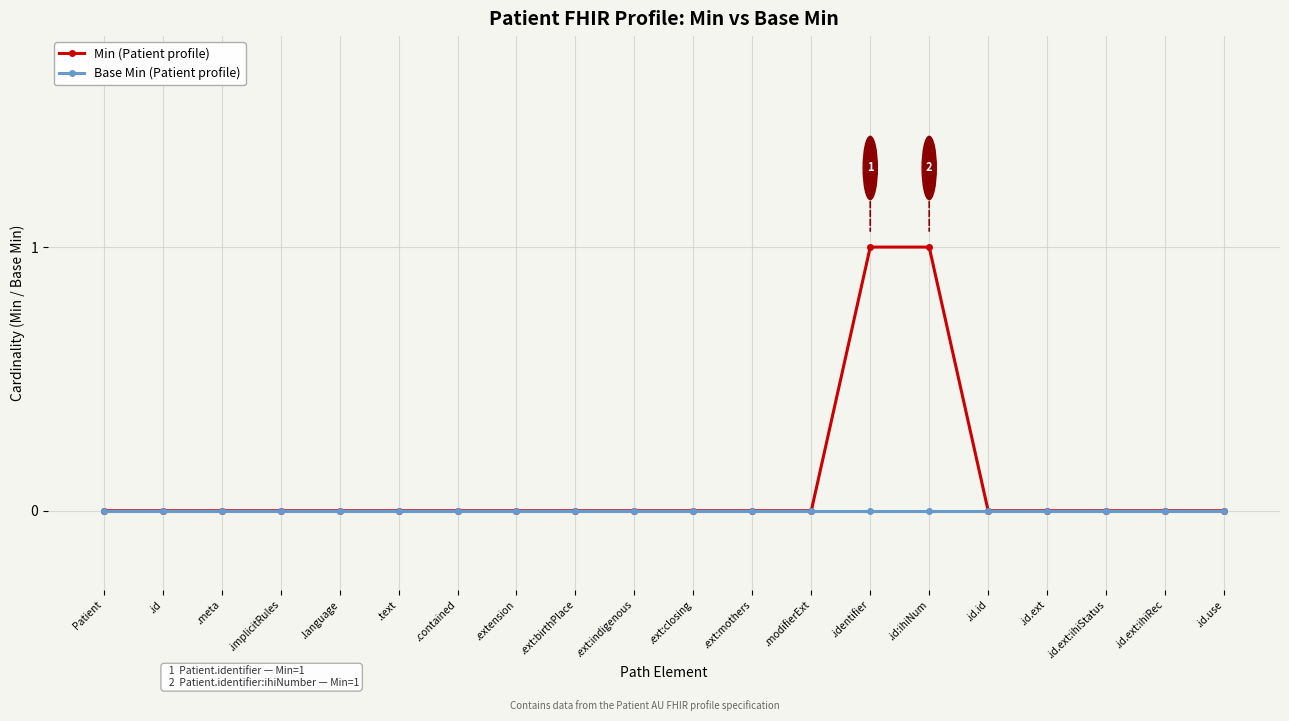

Rank the series by their average value, from highest to lowest.

Min (Patient profile), Base Min (Patient profile)